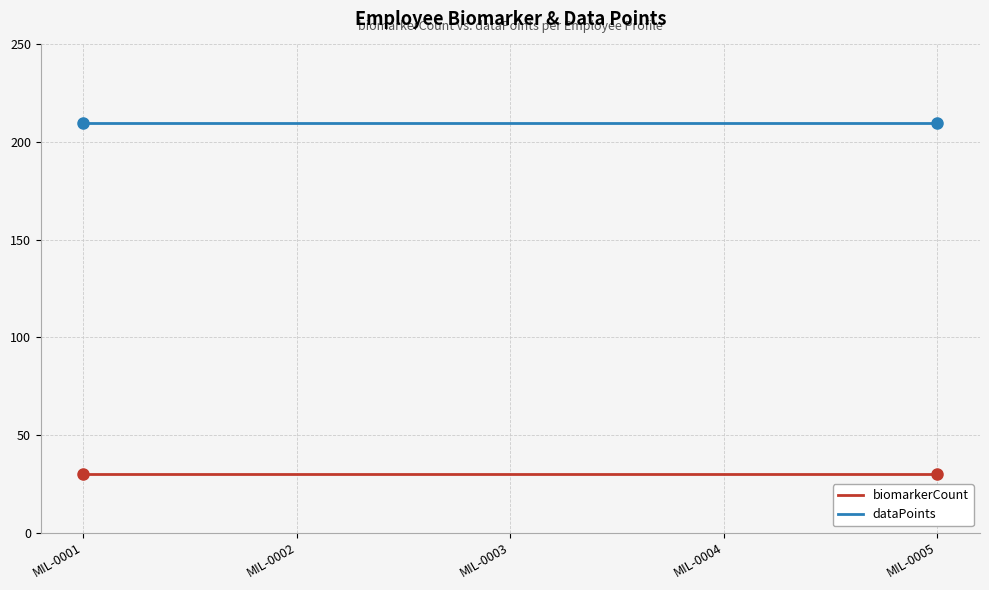

What is the average value of the dataPoints series?

210